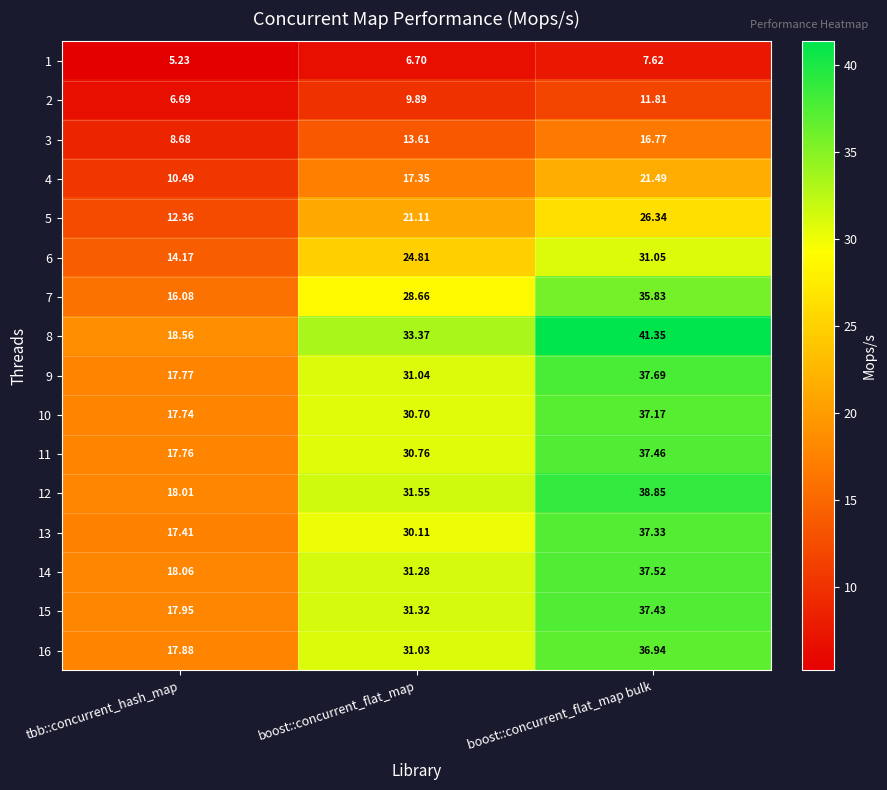

Rank the categories by 10 value from highest to lowest.

boost::concurrent_flat_map bulk, boost::concurrent_flat_map, tbb::concurrent_hash_map